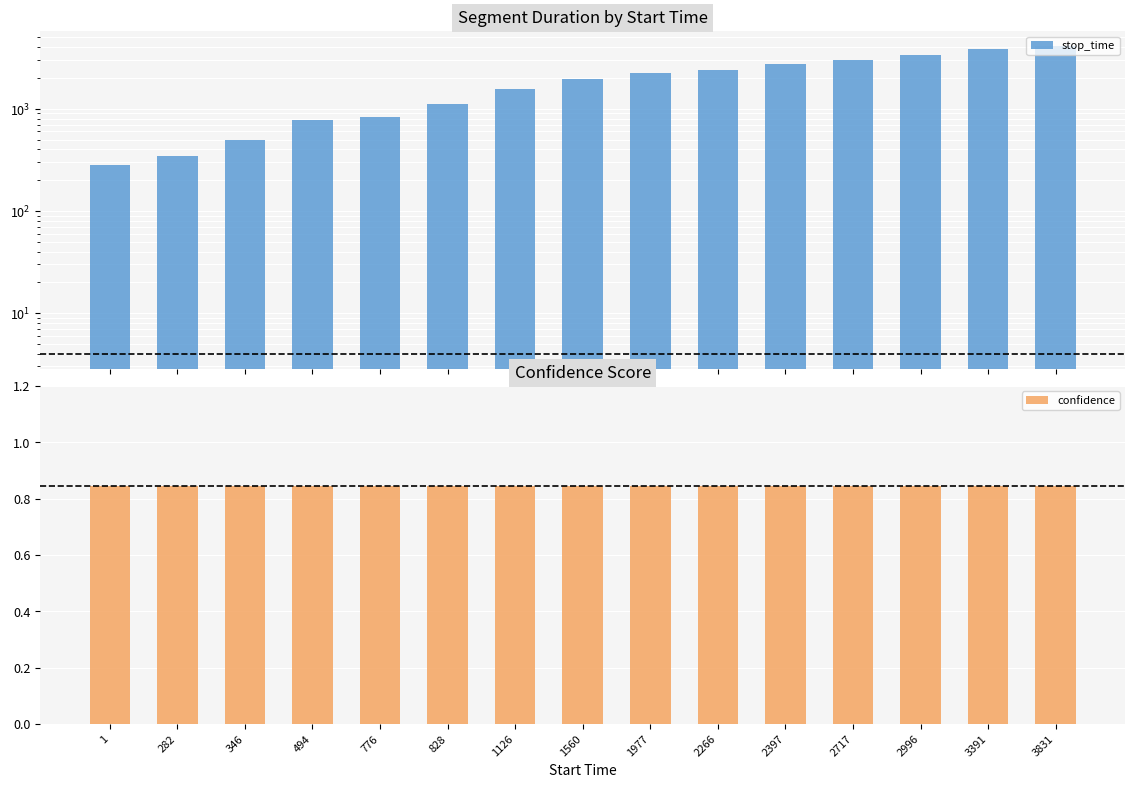

Read the confidence value at 282.

0.8